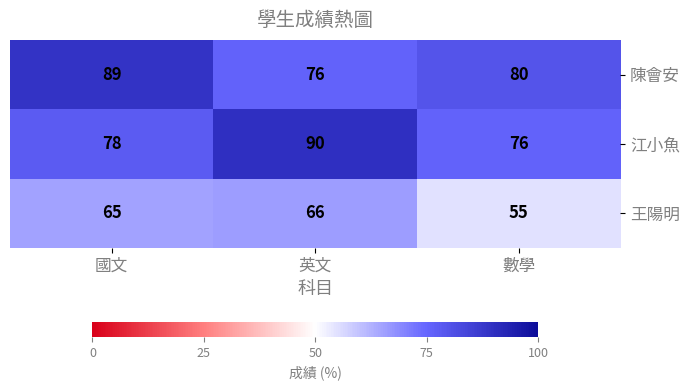

Reading left to right, transcribe all the data shown in this chart.

陳會安: 89	76	80
江小魚: 78	90	76
王陽明: 65	66	55